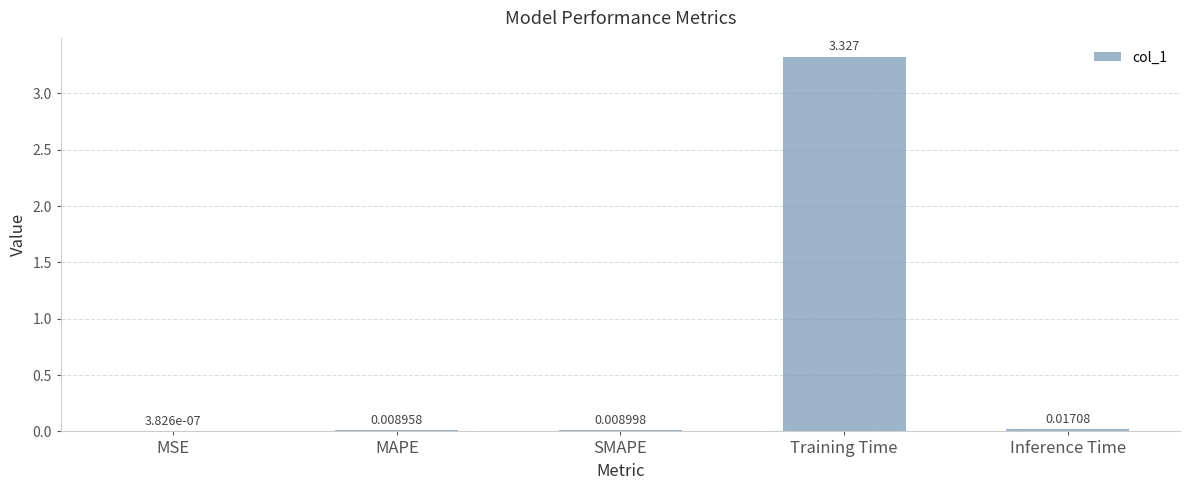

The chart shows a value of 1.4 at Training Time. True or false?

False